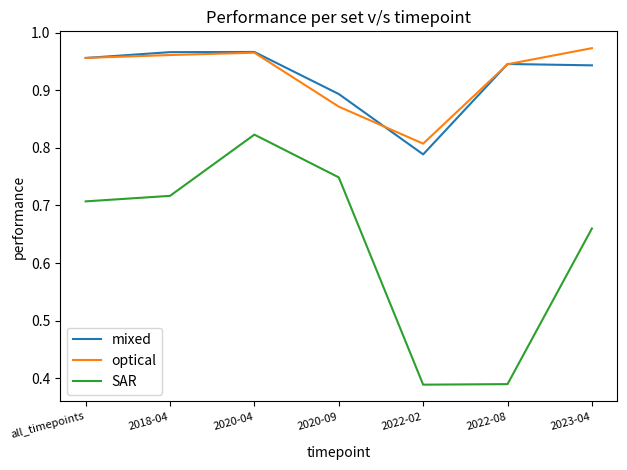

What is the sum of the SAR values at 2023-04 and all_timepoints?

1.4